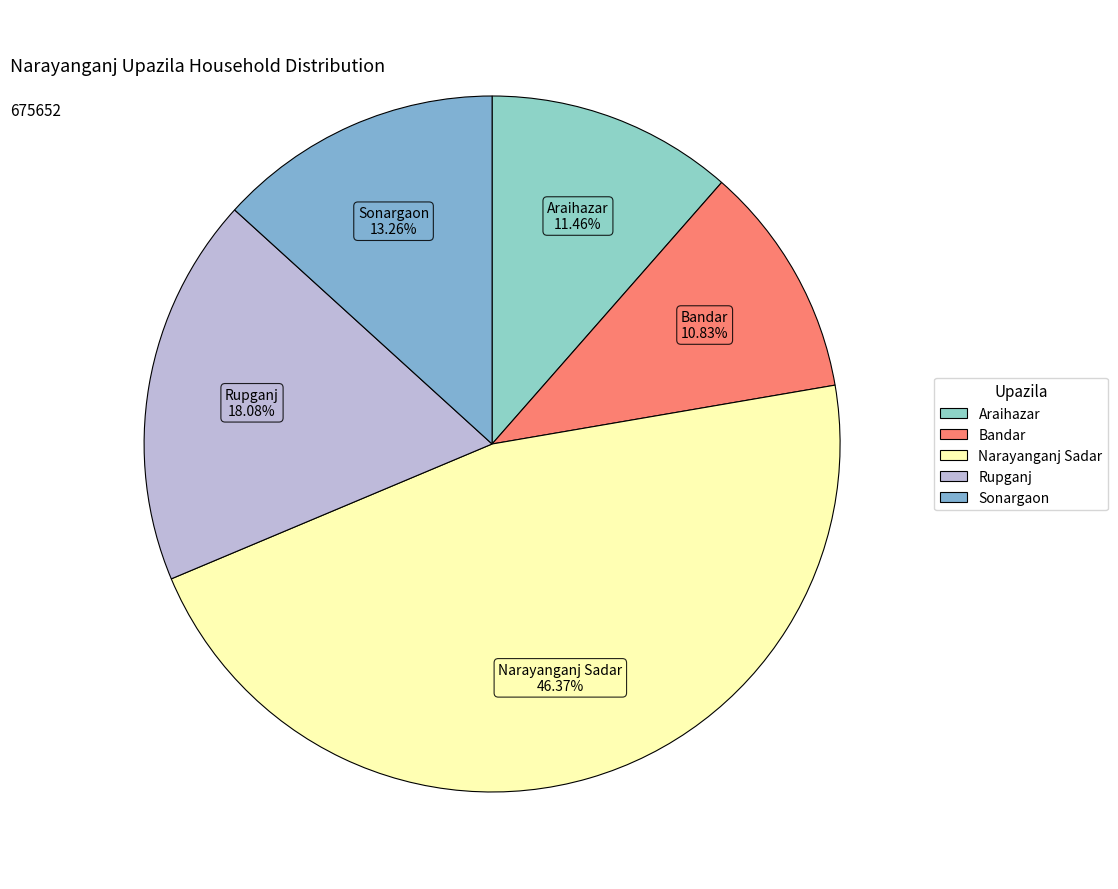

Which has a higher value, Narayanganj Sadar or Bandar?

Narayanganj Sadar